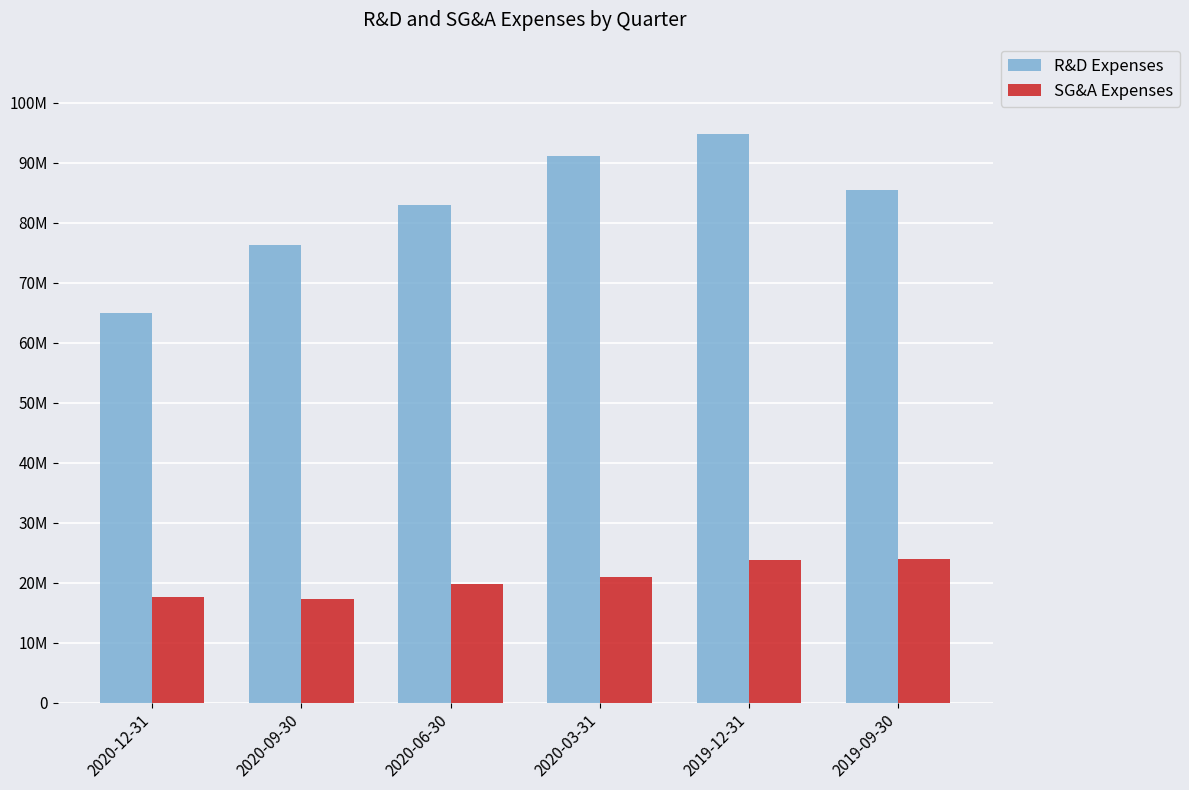

What is the lowest value of the SG&A Expenses series?

17289000